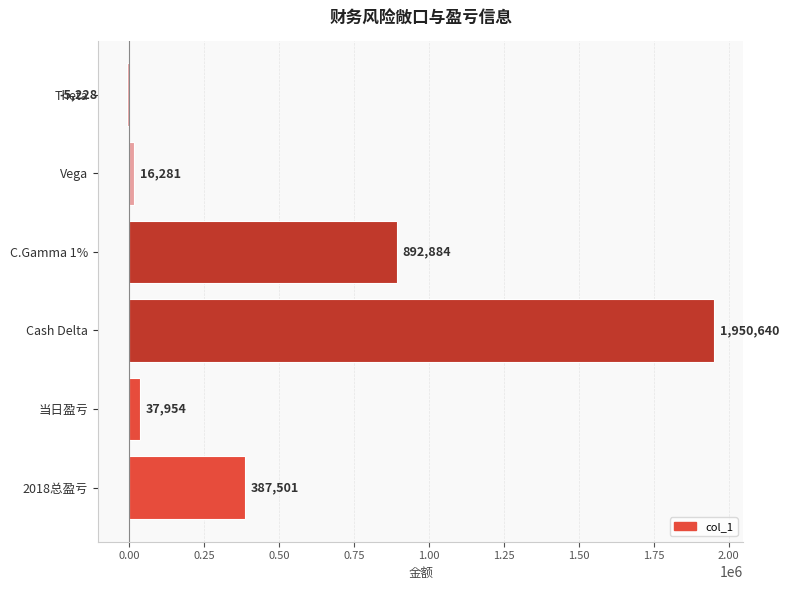

How many values are above zero?

5